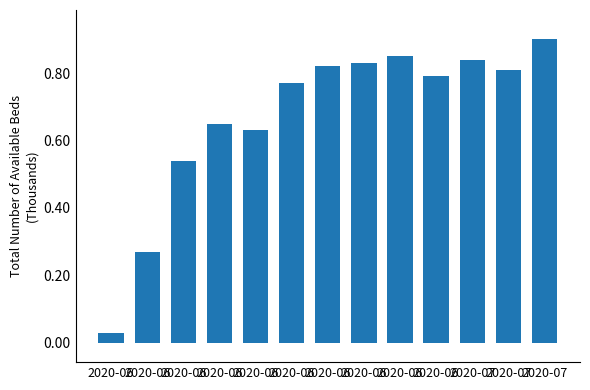

What is the difference between the maximum and minimum values?

0.9